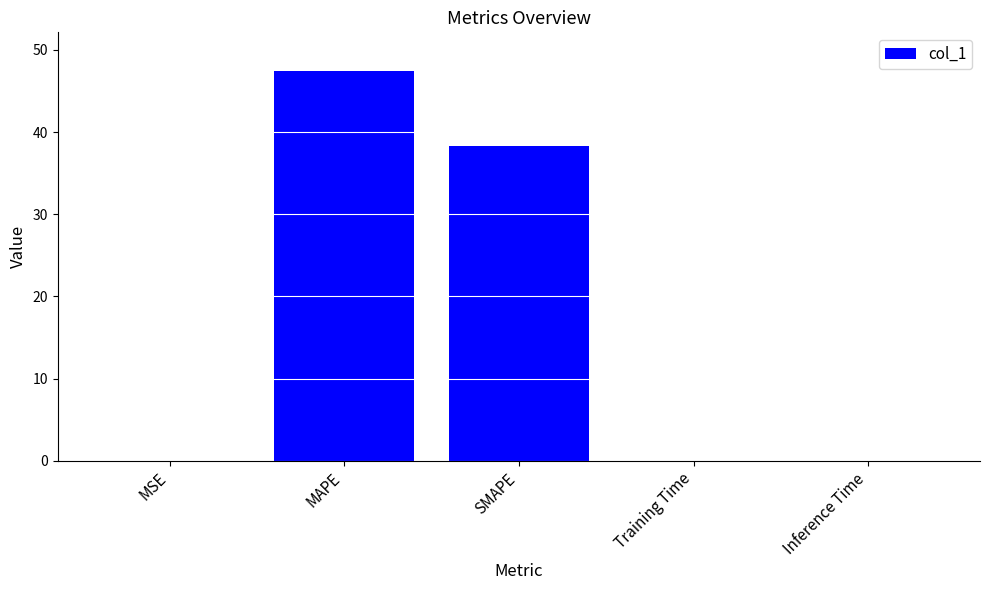

How many series are shown in this chart?

1